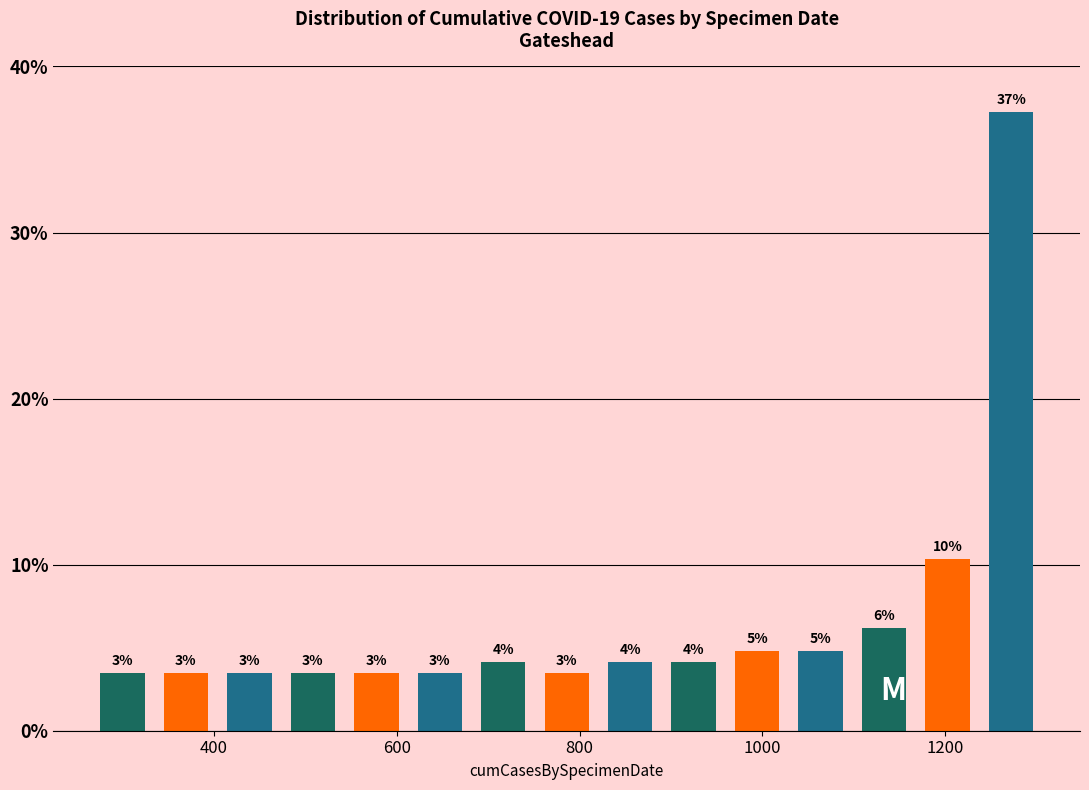

Around what value on the x-axis is the tallest bar? Give the approximate position of its centre, as read against the axis.

1280